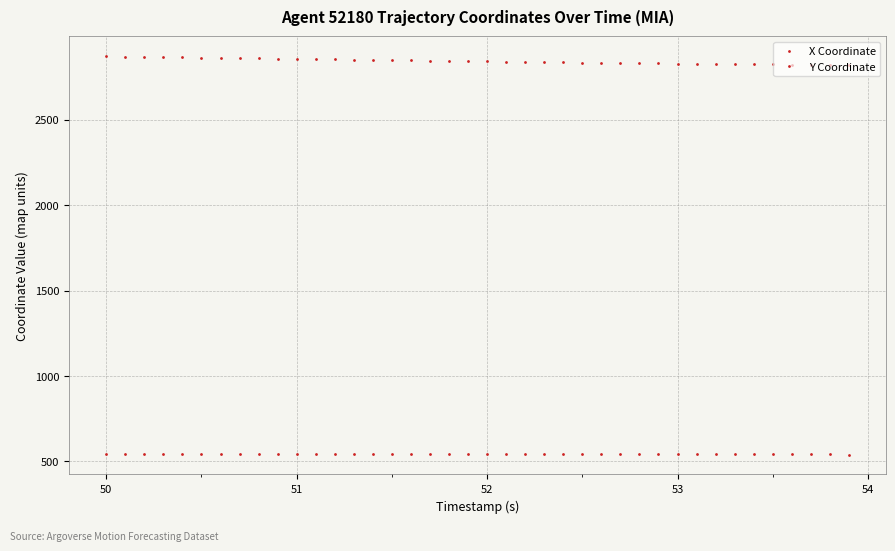

Which series has the largest range (max minus min)?

Y Coordinate